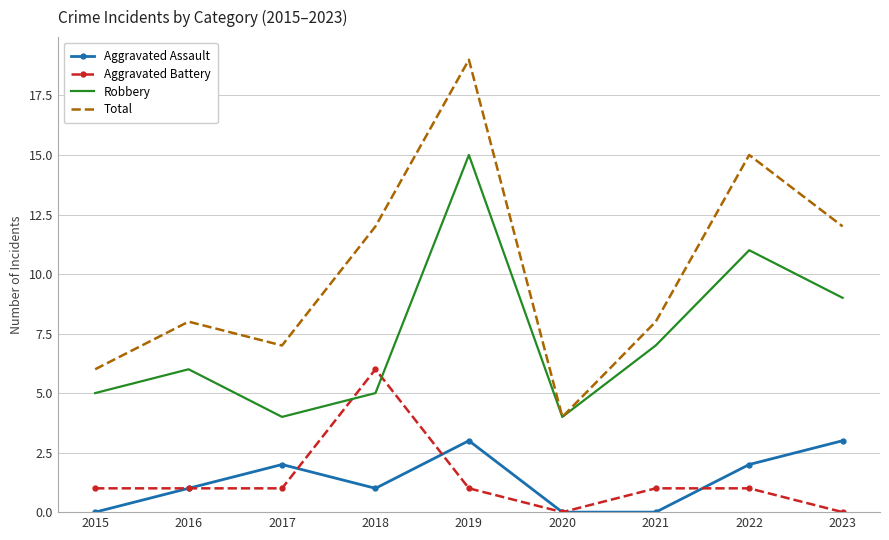

Which series ends up on top after the final intersection of Aggravated Battery and Robbery?

Robbery